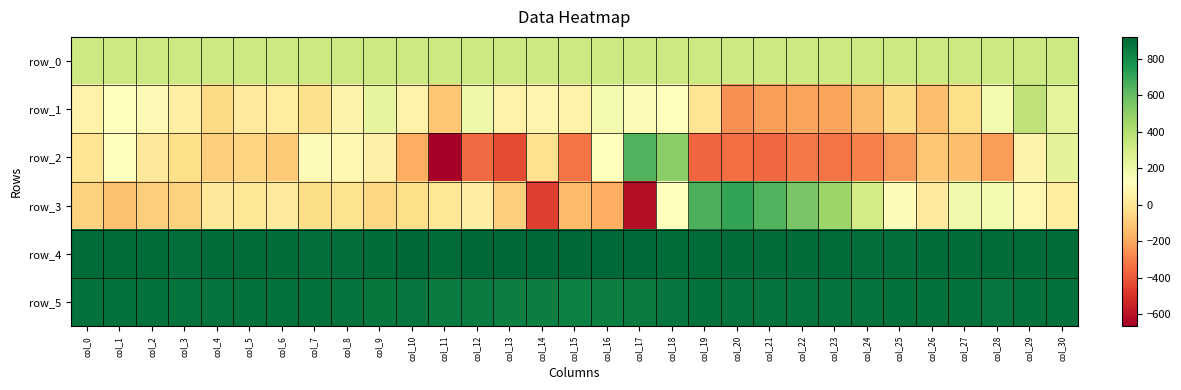

Where does the row_3 series first go above 16?

col_6